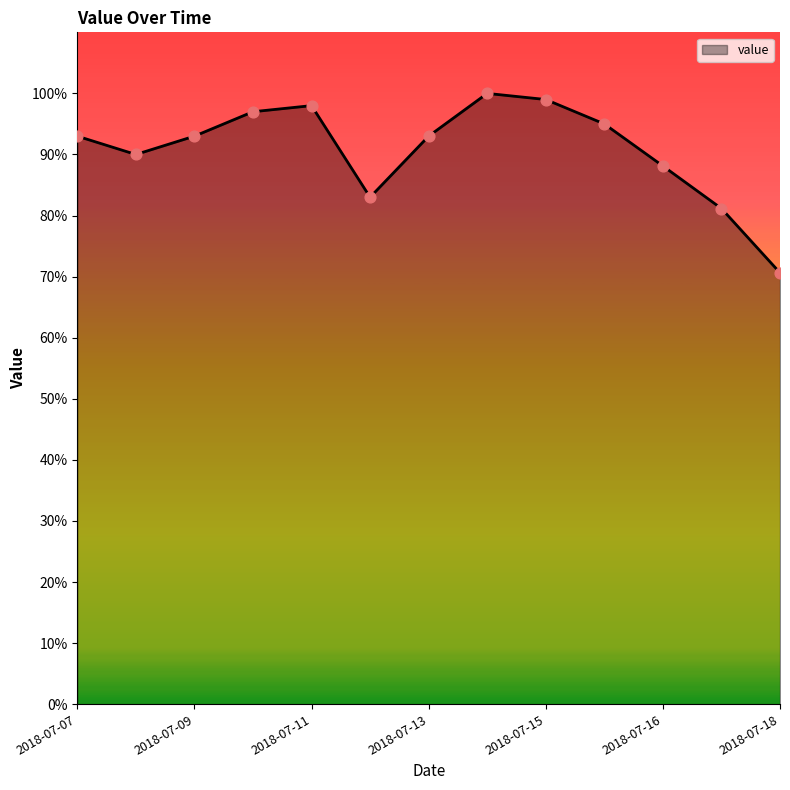

What is the maximum value shown in the chart?

100.0